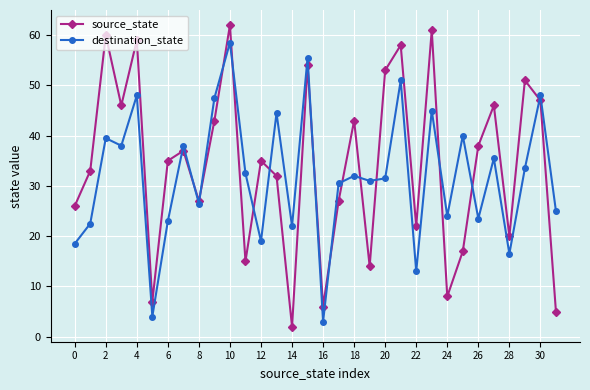

How many lines are shown in the chart?

2